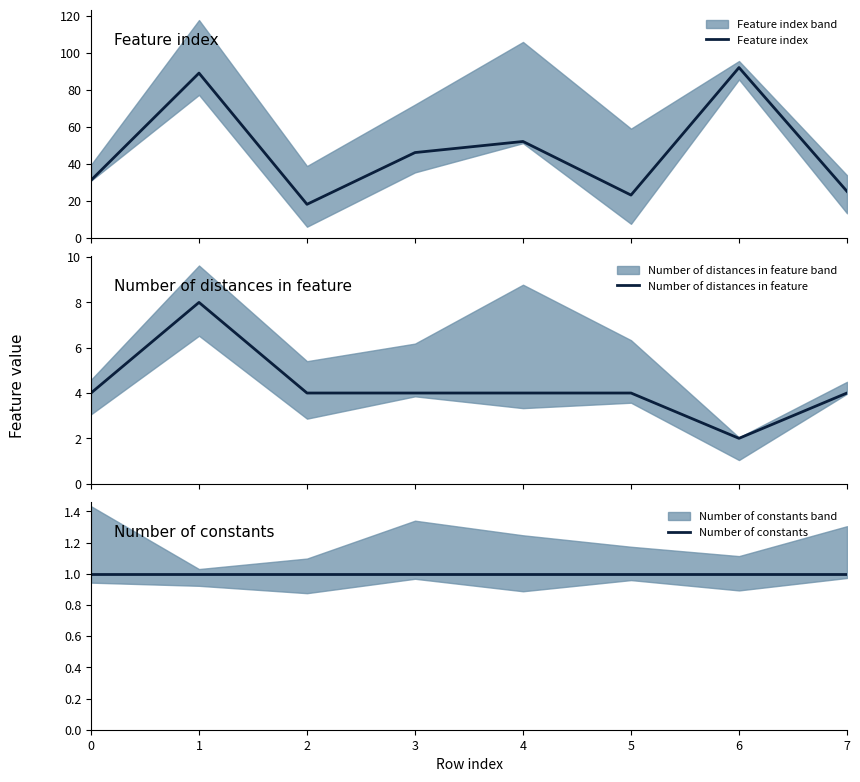

What is the minimum value for Number of distances in feature?

2